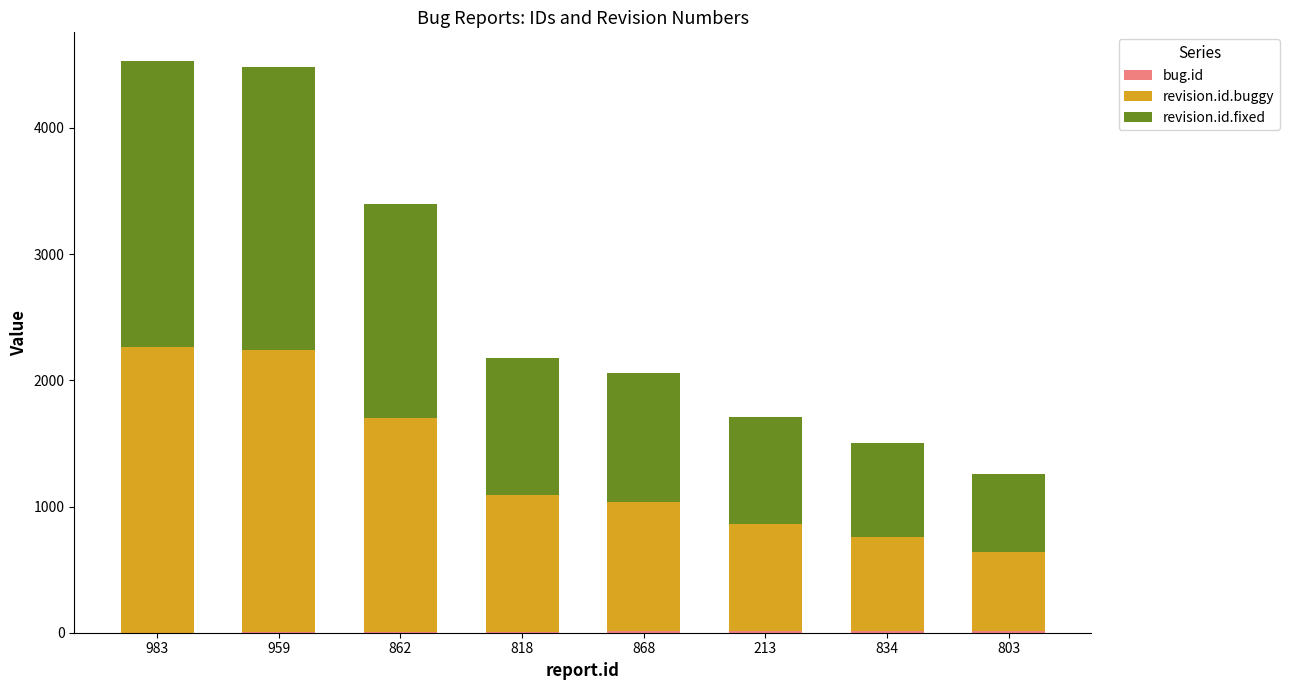

Are the bars grouped side by side (vs. stacked)?

No